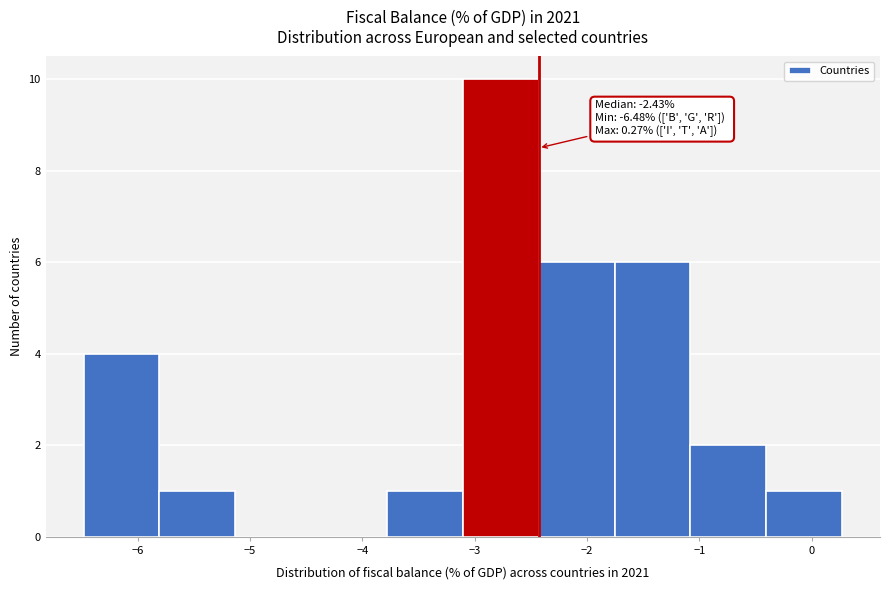

Which range on the x-axis has the tallest bar?

-3.1 to -2.4